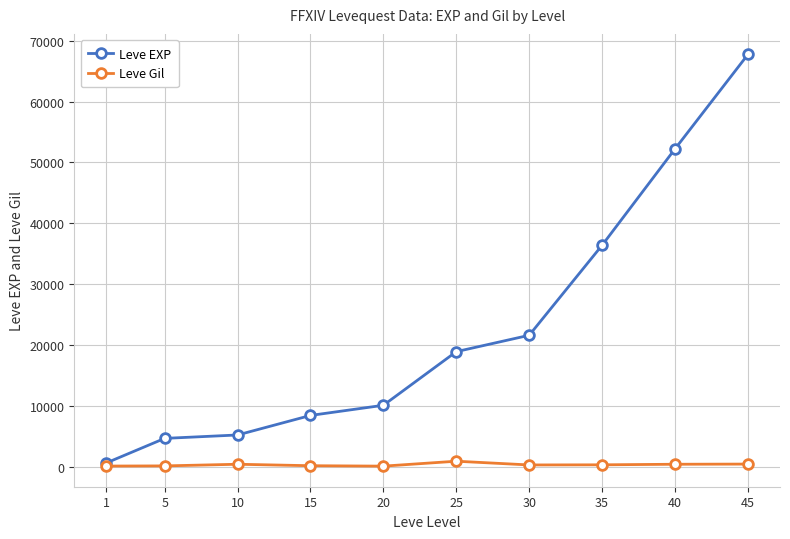

Is the value of Leve Gil at 1 greater than the value of Leve EXP at 30?

No